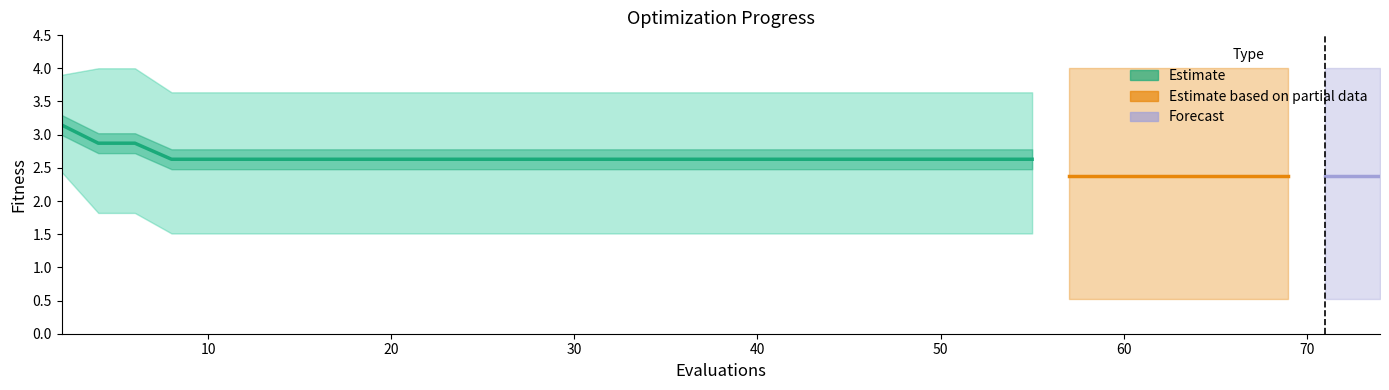

At how many categories does at least one series exceed 3?

40